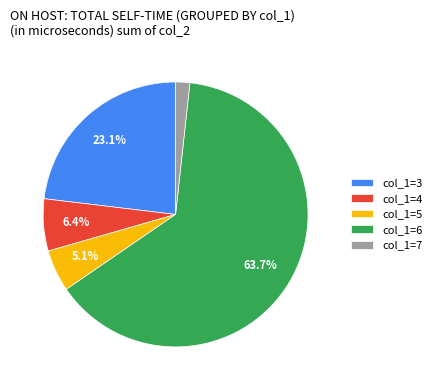

Is the sum of col_1=6 and col_1=5 greater than half?

Yes